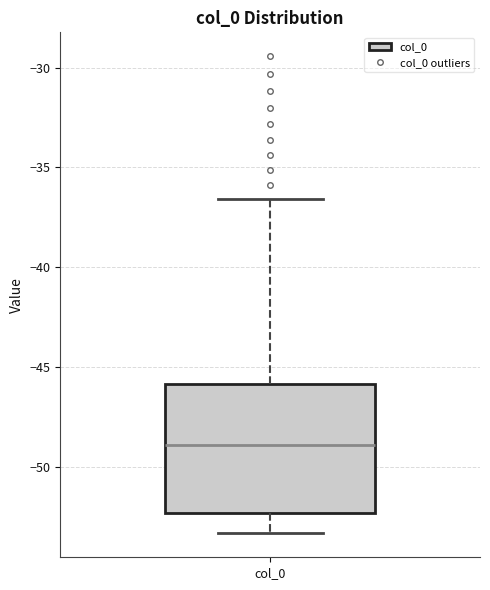

Where does the median line of the box for col_0 sit on the y-axis? The values are not printed on the chart, so give them approximately, as read against the axis.

-49.0